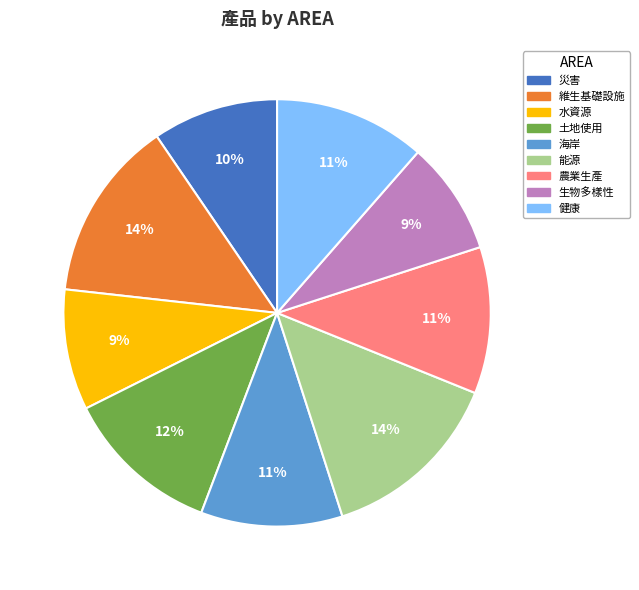

The 生物多樣性 slice represents 2% of the pie. True or false?

False